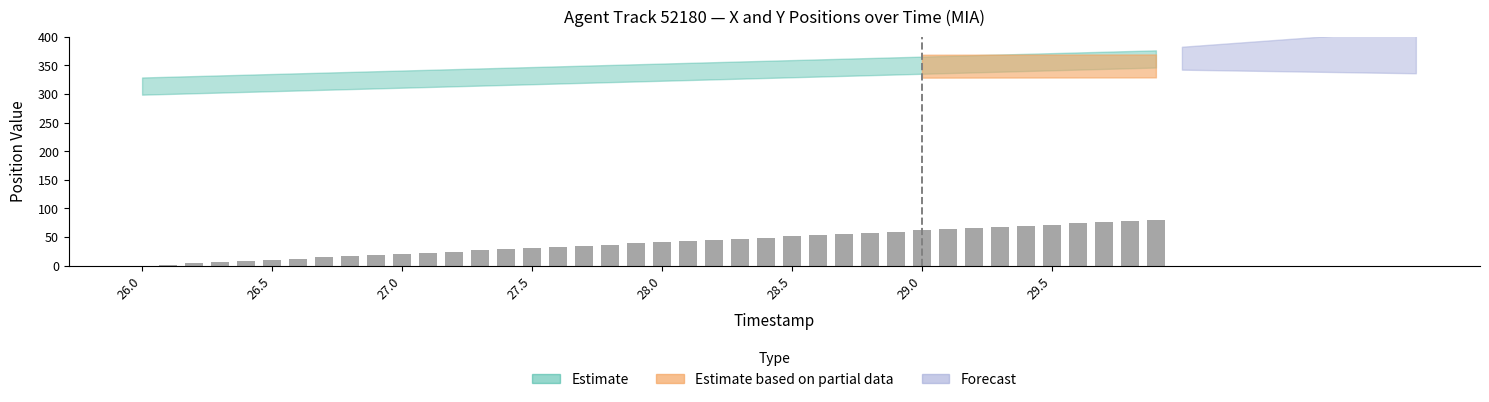

How many data points are above 41?

20